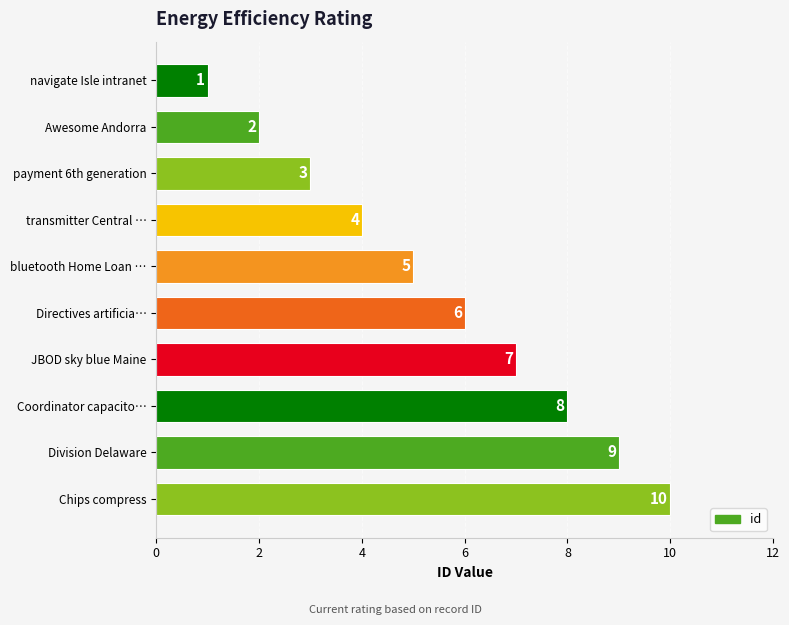

Is it true that the value at bluetooth Home Loan … is 1?

False